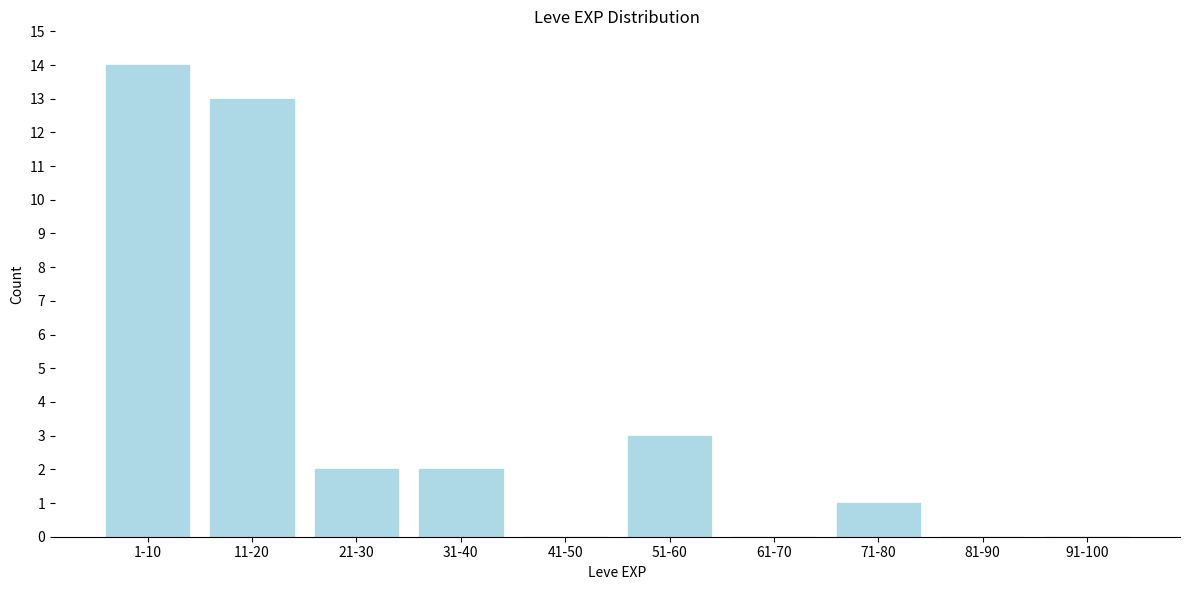

Reading right to left, list all the values displayed in this chart.

91-100=0	81-90=0	71-80=1	61-70=0	51-60=3	41-50=0	31-40=2	21-30=2	11-20=13	1-10=14